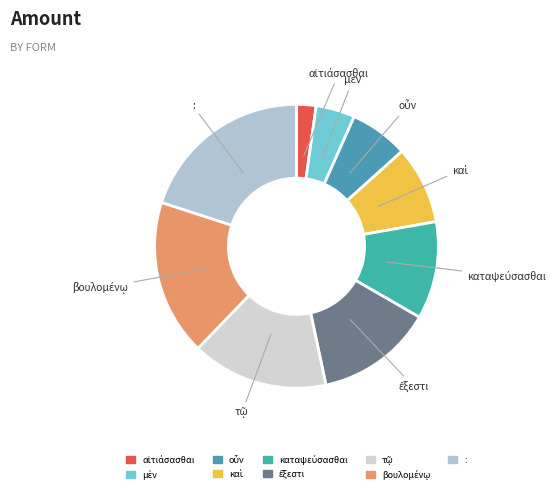

Is there a majority slice in this chart?

No